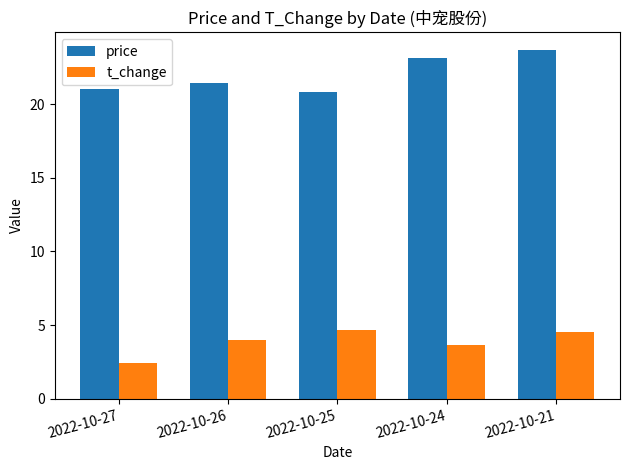

What is the difference between the second highest and minimum values in the price series?

2.3